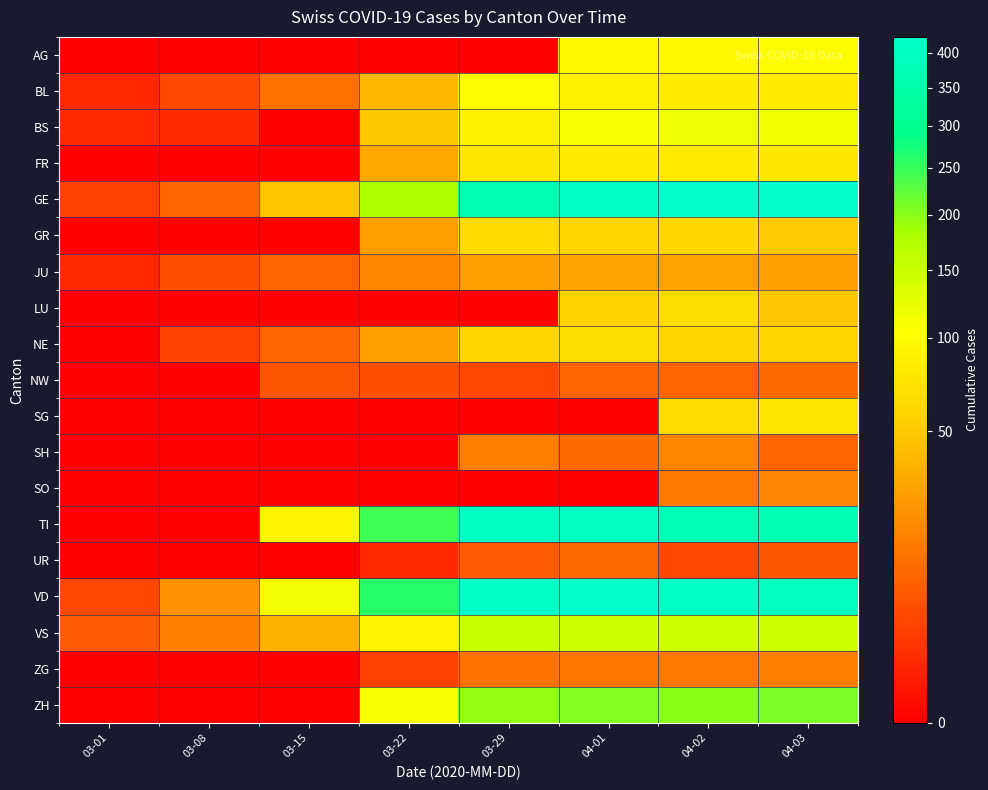

Reading right to left, what are all the values shown in this chart?

AG: 04-03=100	04-02=96	04-01=94	03-29=0	03-22=0	03-15=0	03-08=0	03-01=0
BL: 04-03=82	04-02=81	04-01=86	03-29=99	03-22=40	03-15=12	03-08=4	03-01=1
BS: 04-03=115	04-02=119	04-01=108	03-29=87	03-22=50	03-15=0	03-08=1	03-01=1
FR: 04-03=77	04-02=80	04-01=81	03-29=76	03-22=32	03-15=0	03-08=0	03-01=0
GE: 04-03=424	04-02=424	04-01=406	03-29=365	03-22=179	03-15=46	03-08=9	03-01=3
GR: 04-03=51	04-02=60	04-01=59	03-29=63	03-22=27	03-15=0	03-08=0	03-01=0
JU: 04-03=28	04-02=29	04-01=29	03-29=28	03-22=18	03-15=9	03-08=5	03-01=1
LU: 04-03=49	04-02=66	04-01=57	03-29=0	03-22=0	03-15=0	03-08=0	03-01=0
NE: 04-03=61	04-02=61	04-01=66	03-29=60	03-22=28	03-15=9	03-08=3	03-01=0
NW: 04-03=10	04-02=9	04-01=9	03-29=4	03-22=5	03-15=6	03-08=0	03-01=0
SG: 04-03=75	04-02=64	04-01=0	03-29=0	03-22=0	03-15=0	03-08=0	03-01=0
SH: 04-03=9	04-02=18	04-01=10	03-29=15	03-22=0	03-15=0	03-08=0	03-01=0
SO: 04-03=17	04-02=14	04-01=0	03-29=0	03-22=0	03-15=0	03-08=0	03-01=0
TI: 04-03=370	04-02=374	04-01=396	03-29=402	03-22=246	03-15=92	03-08=0	03-01=0
UR: 04-03=6	04-02=4	04-01=10	03-29=7	03-22=1	03-15=0	03-08=0	03-01=0
VD: 04-03=394	04-02=405	04-01=419	03-29=409	03-22=259	03-15=113	03-08=22	03-01=4
VS: 04-03=147	04-02=147	04-01=147	03-29=153	03-22=92	03-15=36	03-08=16	03-01=7
ZG: 04-03=15	04-02=14	04-01=13	03-29=12	03-22=3	03-15=0	03-08=0	03-01=0
ZH: 04-03=207	04-02=200	04-01=203	03-29=194	03-22=110	03-15=0	03-08=0	03-01=0